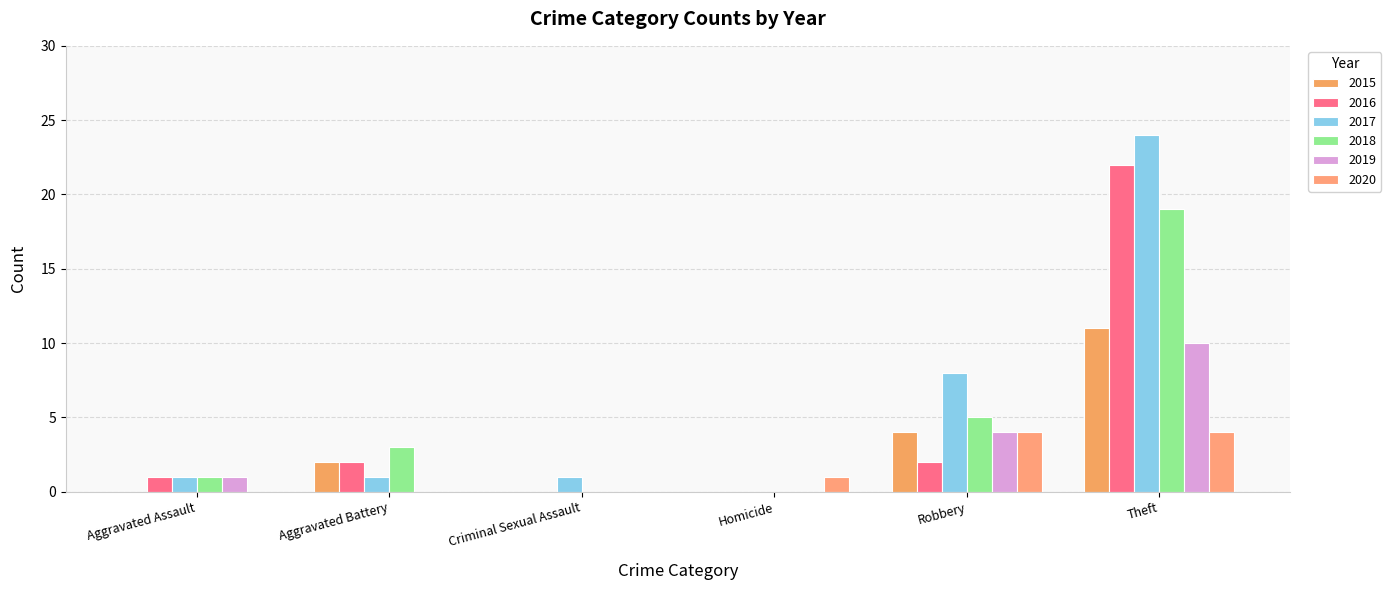

What is the label of the 2nd bar from the left?

Aggravated Battery